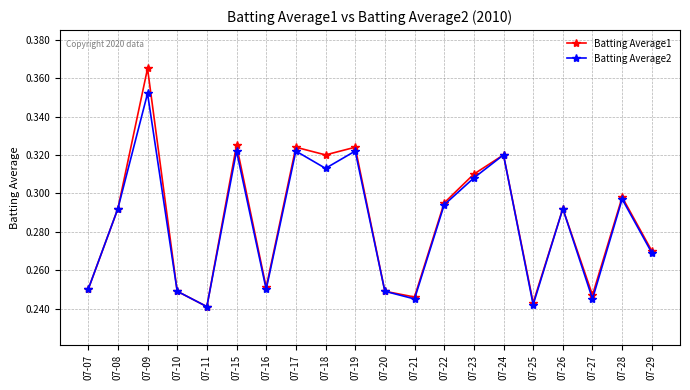

At which category is the sum across all series the highest?

07-09